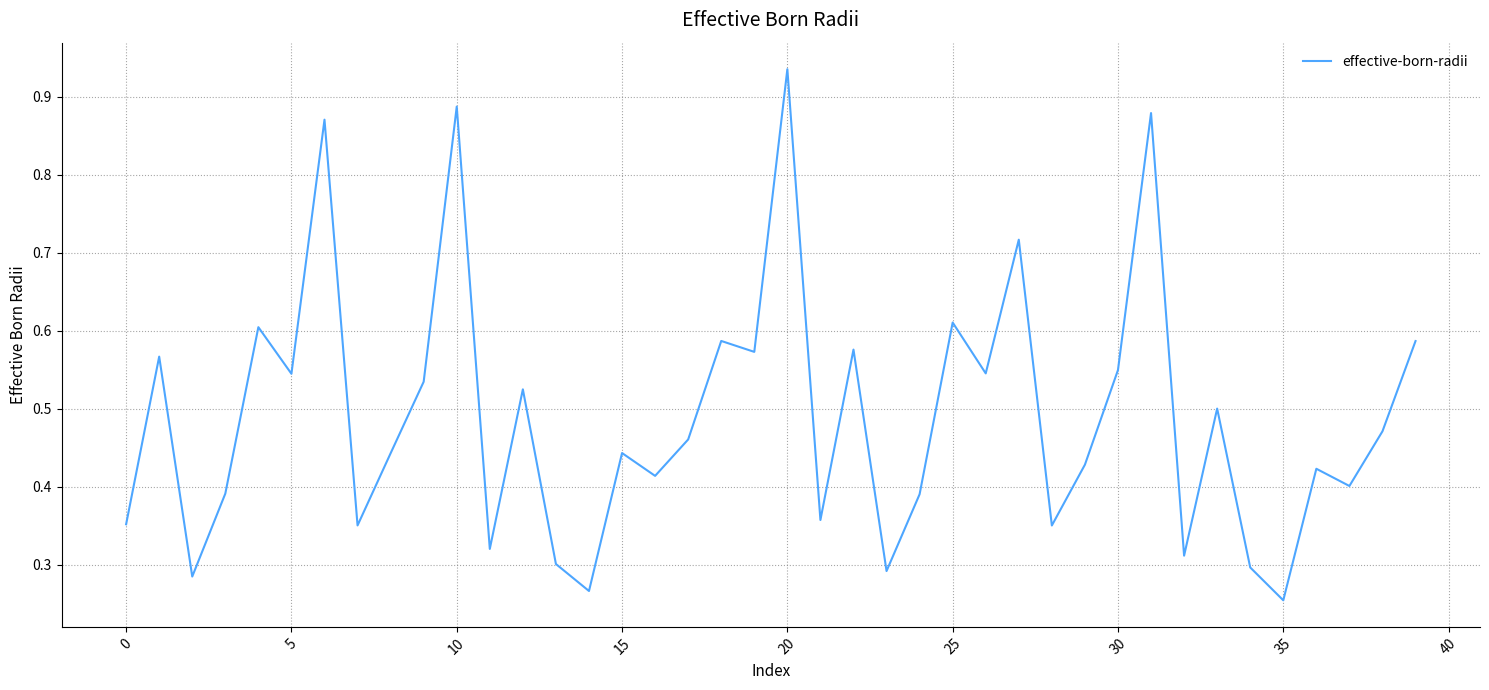

Does the chart display data point markers on the line(s)?

No